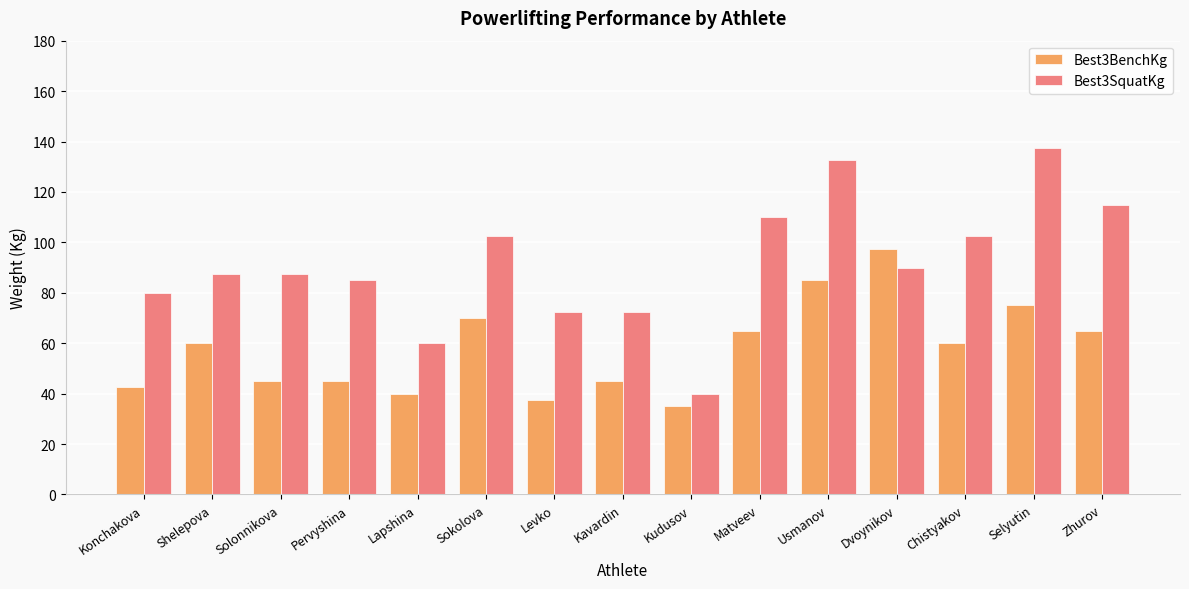

What is the average value of the Best3SquatKg series?

91.7